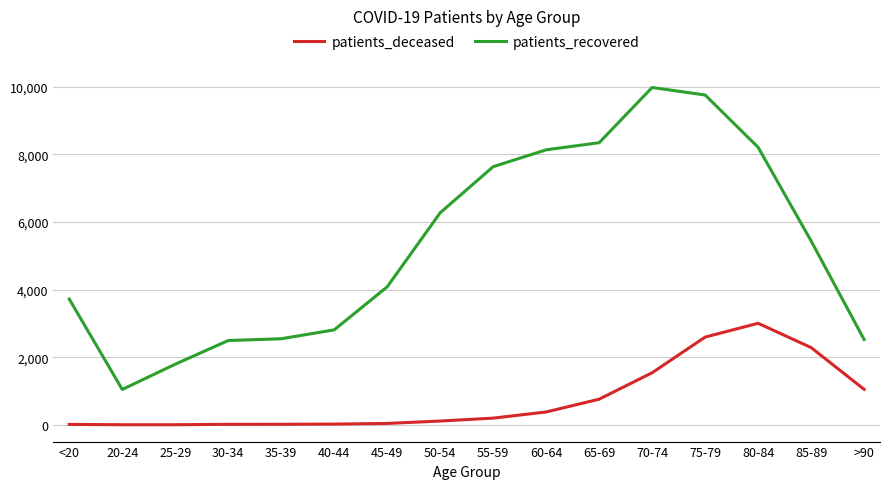

At which category is the sum across all series the highest?

75-79